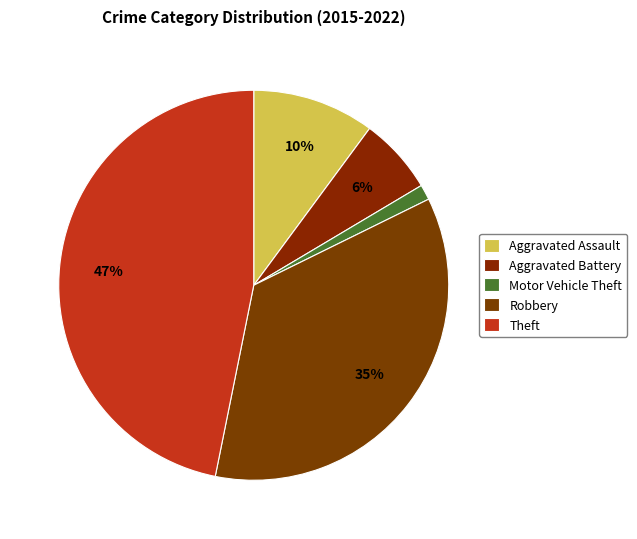

What percentage do Theft and Aggravated Battery together represent?

53.2%